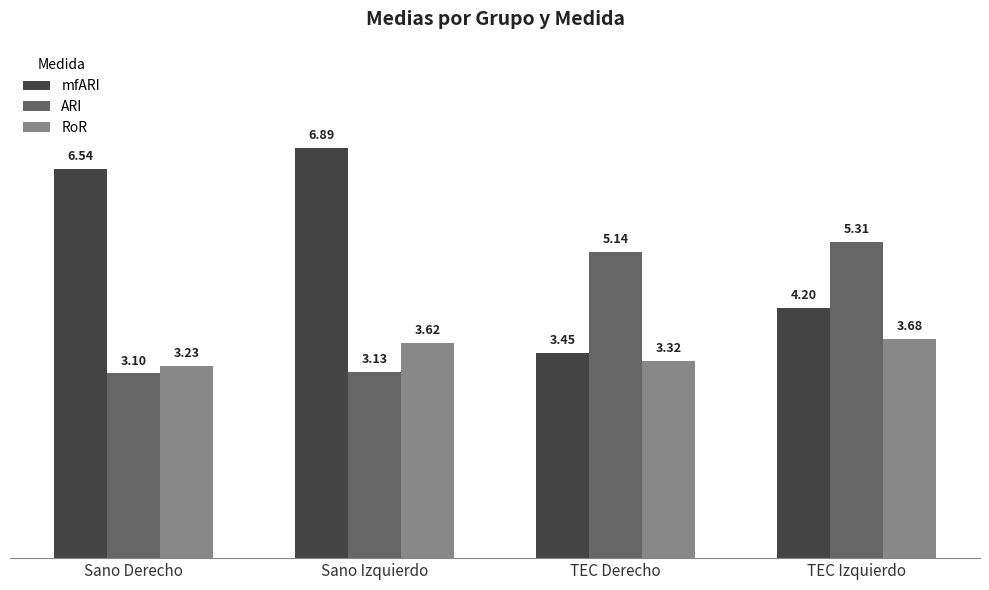

What is the difference between the maximum and minimum values in the RoR series?

0.4